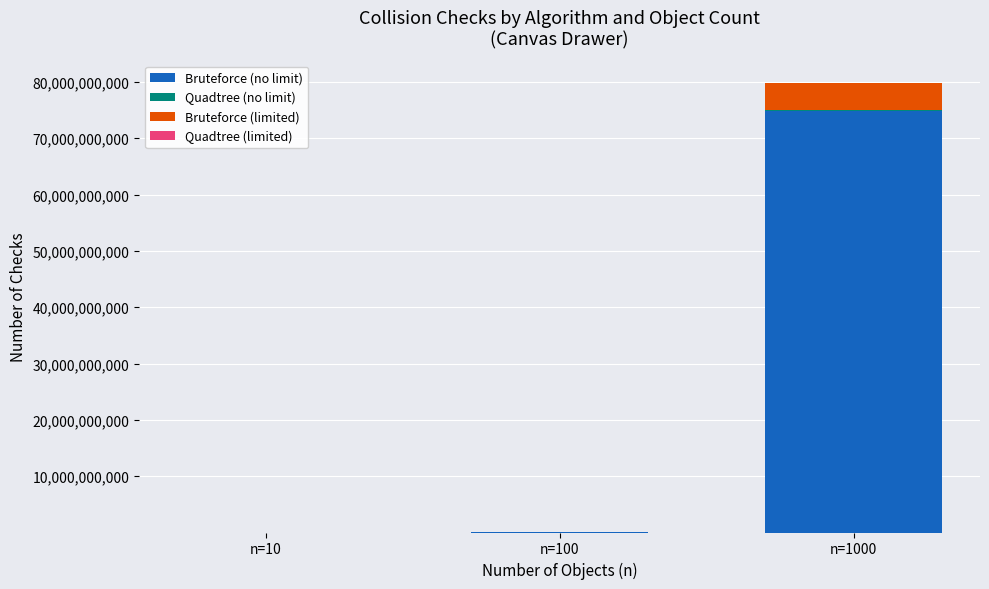

Is it true that Bruteforce (no limit) equals 7948700 at n=100?

True